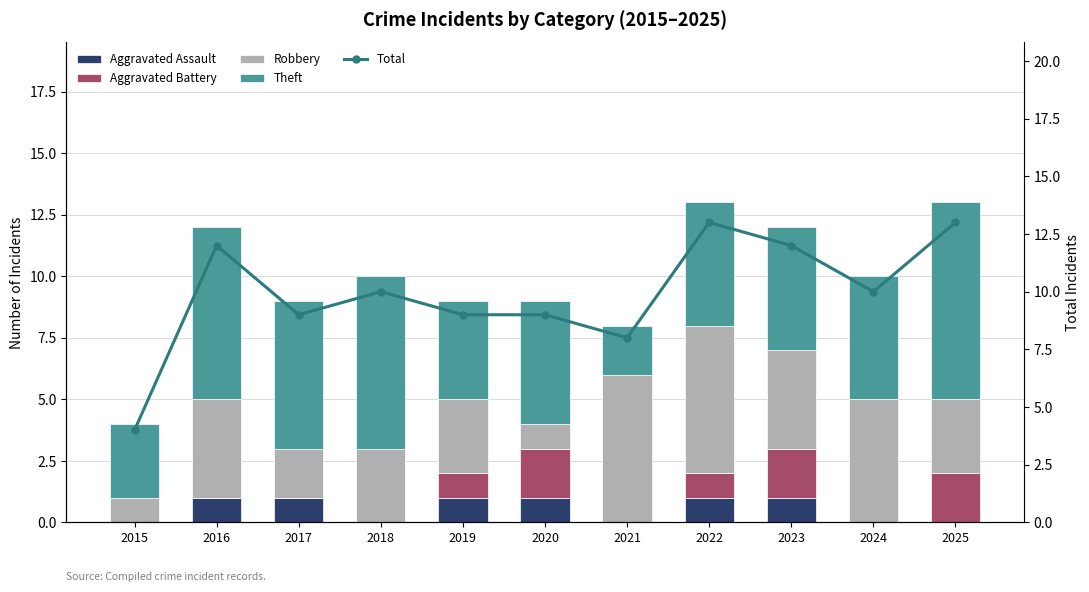

What are all the series names shown in the legend?

Aggravated Assault, Aggravated Battery, Robbery, Theft, Total